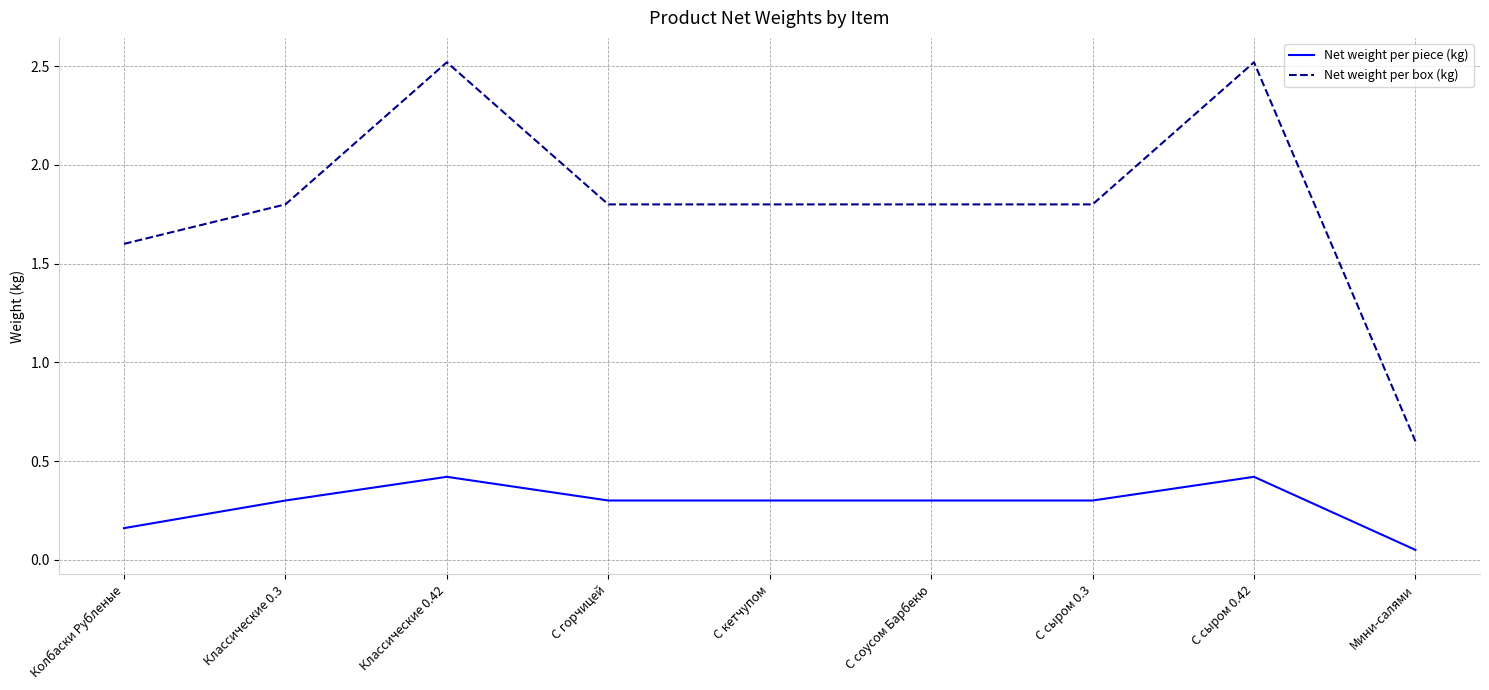

True or false: Net weight per piece (kg) and Net weight per box (kg) cross at least once.

False